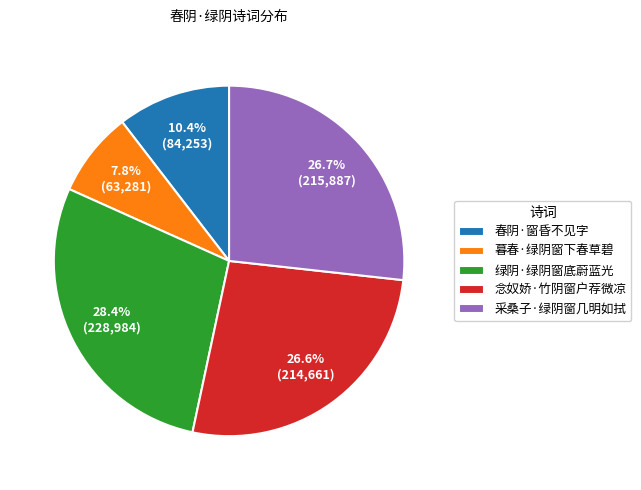

Which slice is the largest?

绿阴·绿阴窗底蔚蓝光